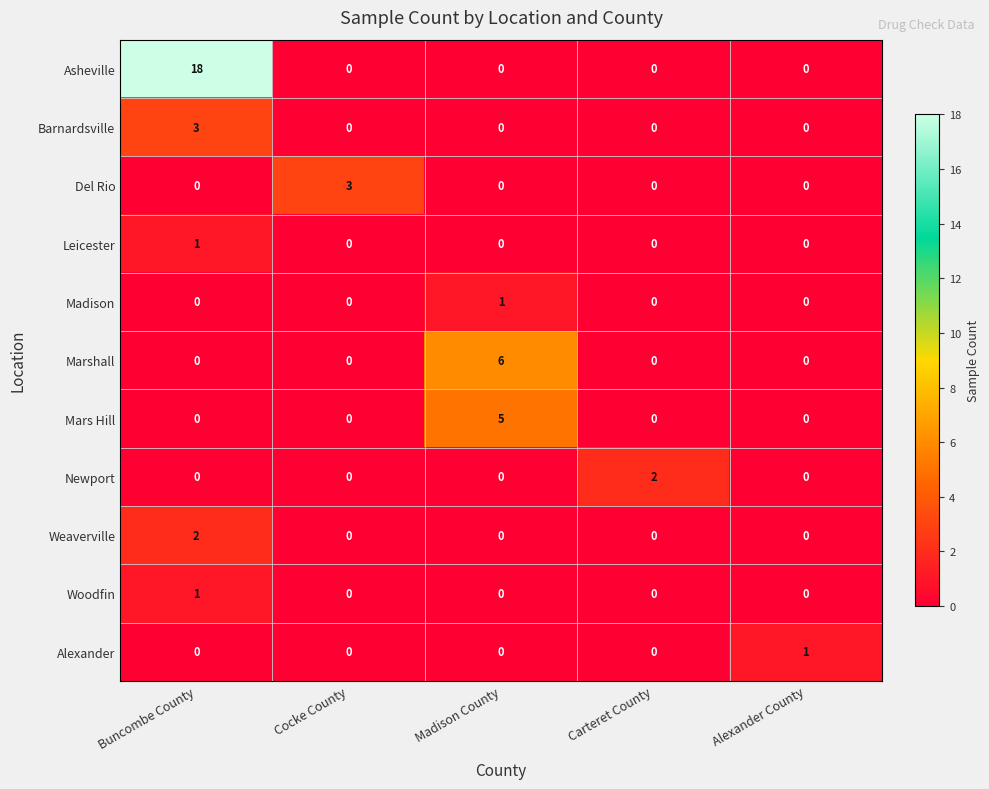

What is the maximum value shown in the chart?

18